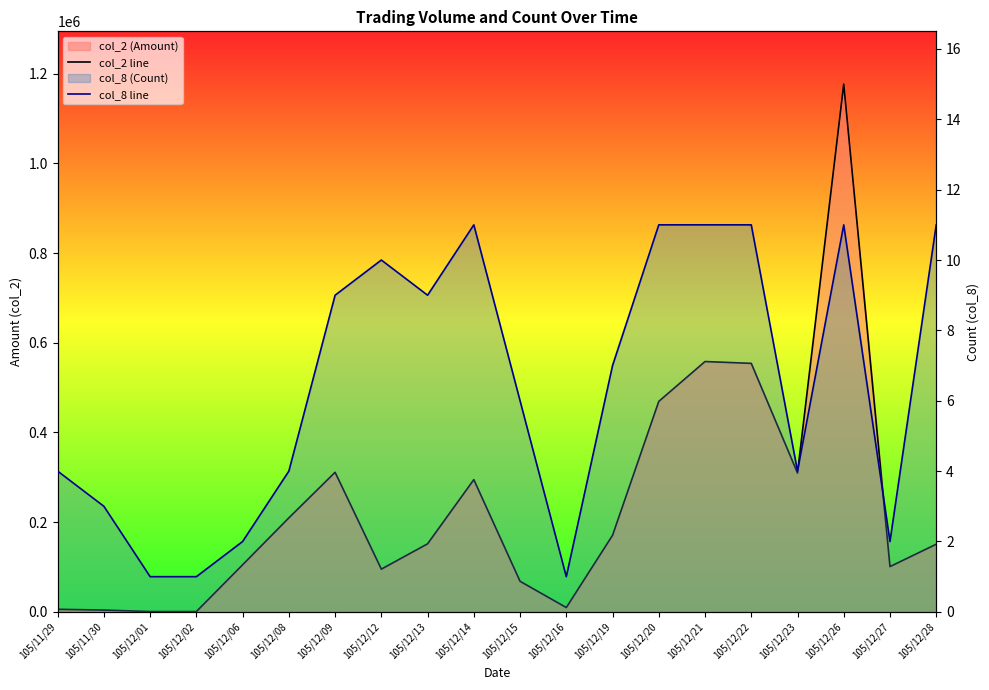

The value of col_2 line at 105/11/30 is 4000. True or false?

True